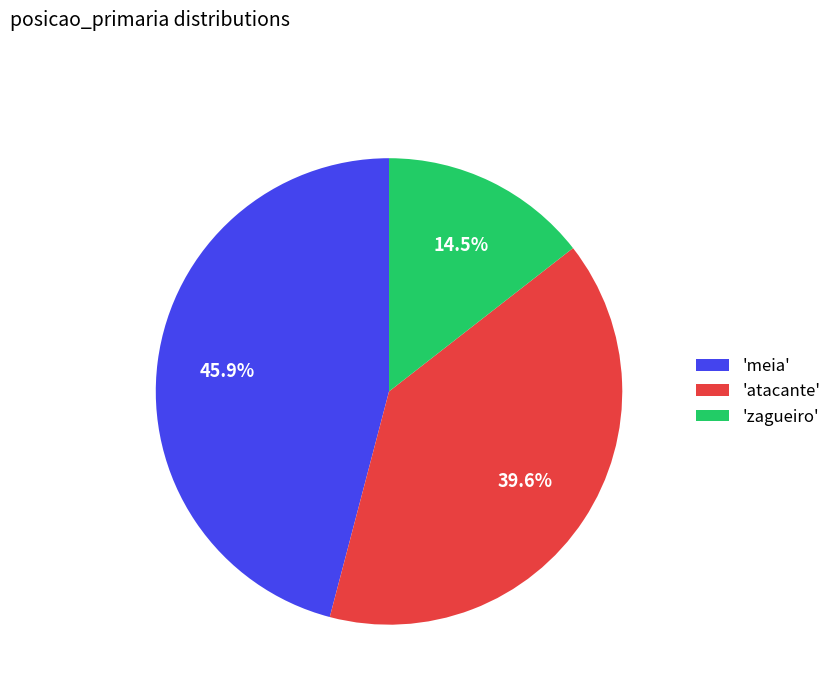

What is the smallest slice in the pie chart?

'zagueiro'